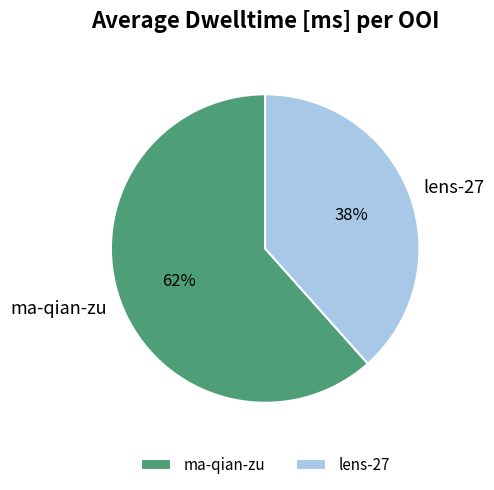

To the nearest percent, what is the average slice percentage?

50%